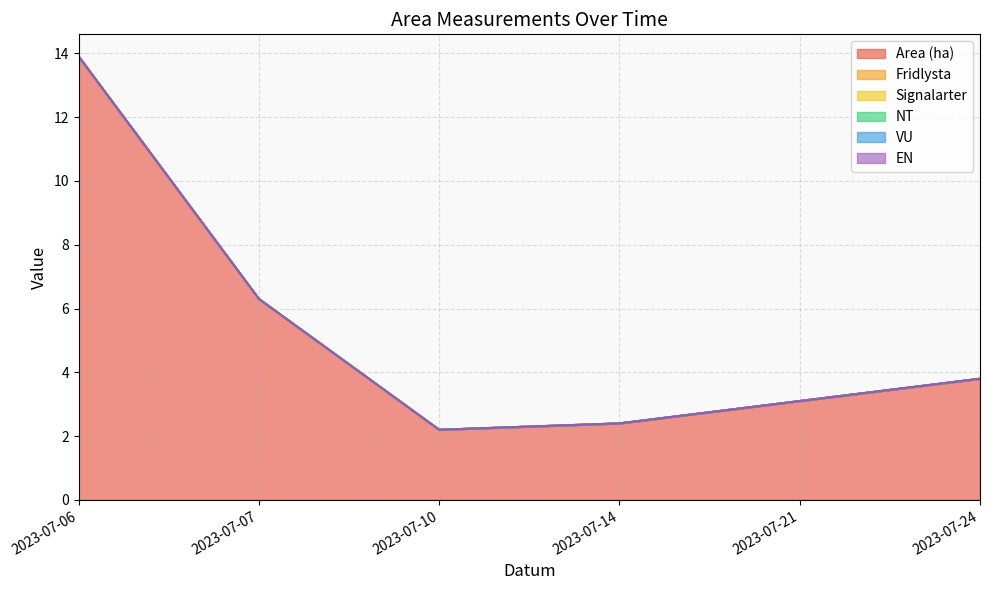

Is the value of Area (ha) at 2023-07-21 greater than the value of Signalarter at 2023-07-24?

Yes